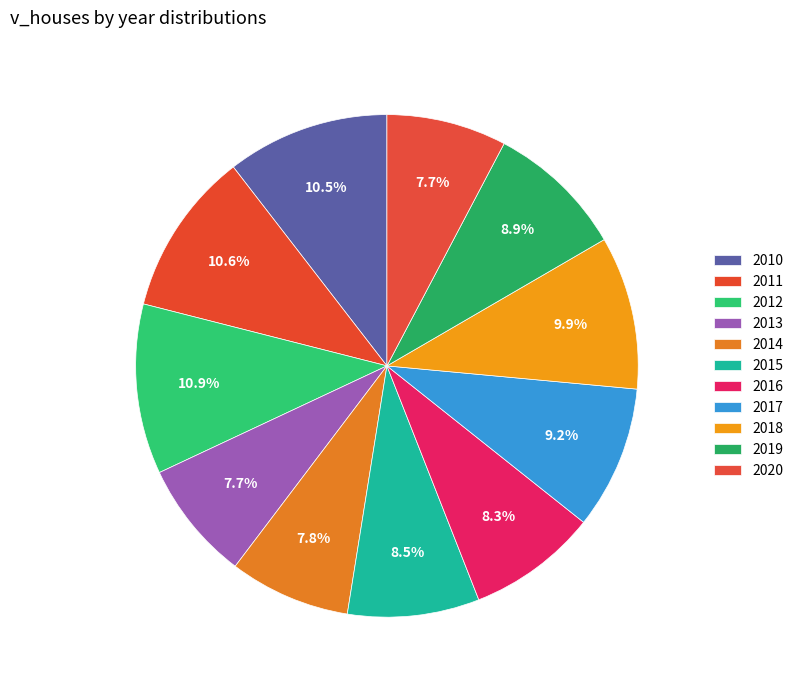

To the nearest percent, what is the difference between the 2014 and 2018 slice percentages?

2%